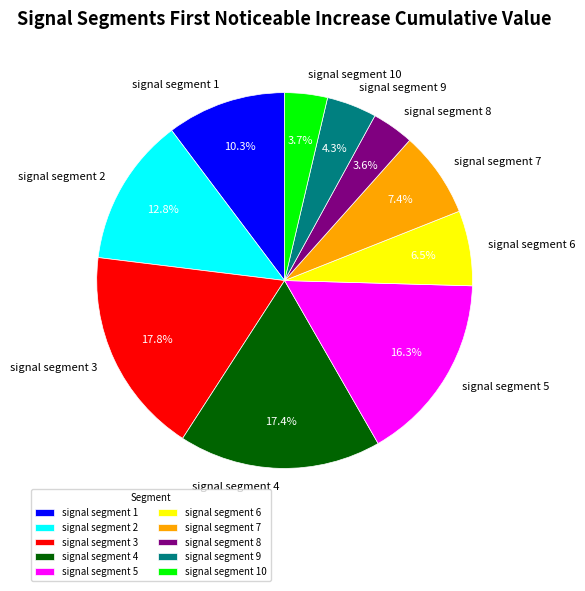

How many slices are in this pie chart?

10